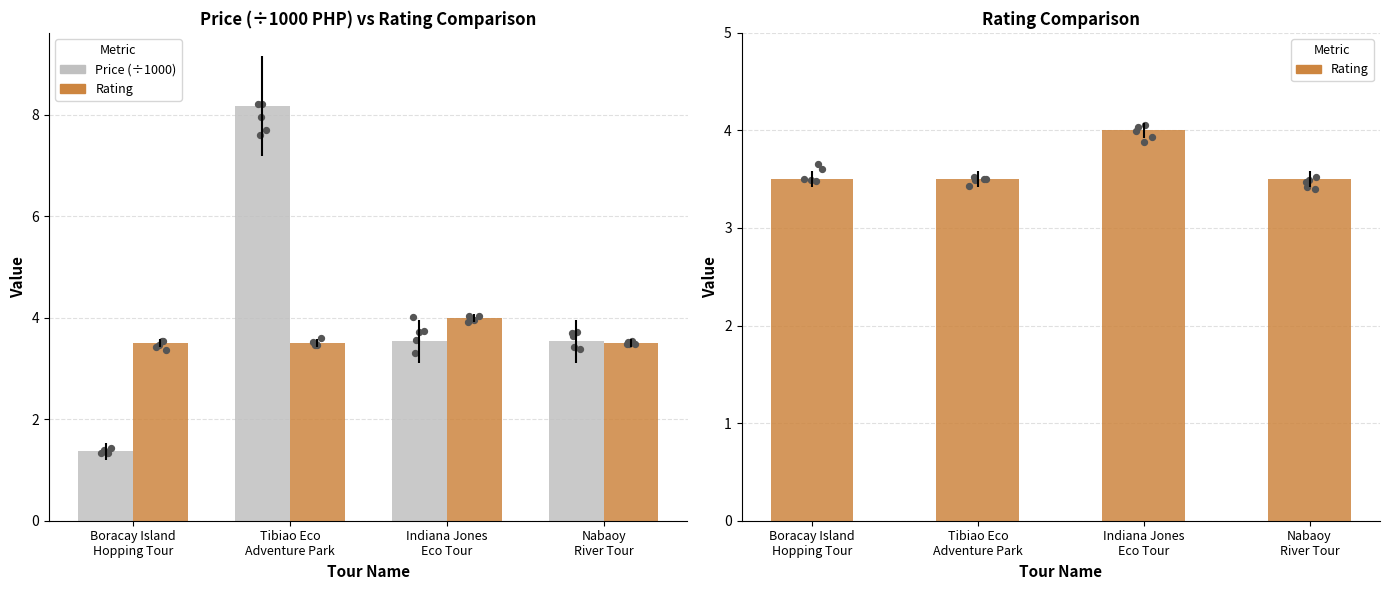

What are all the series names shown in the legend?

Price (÷1000), Rating